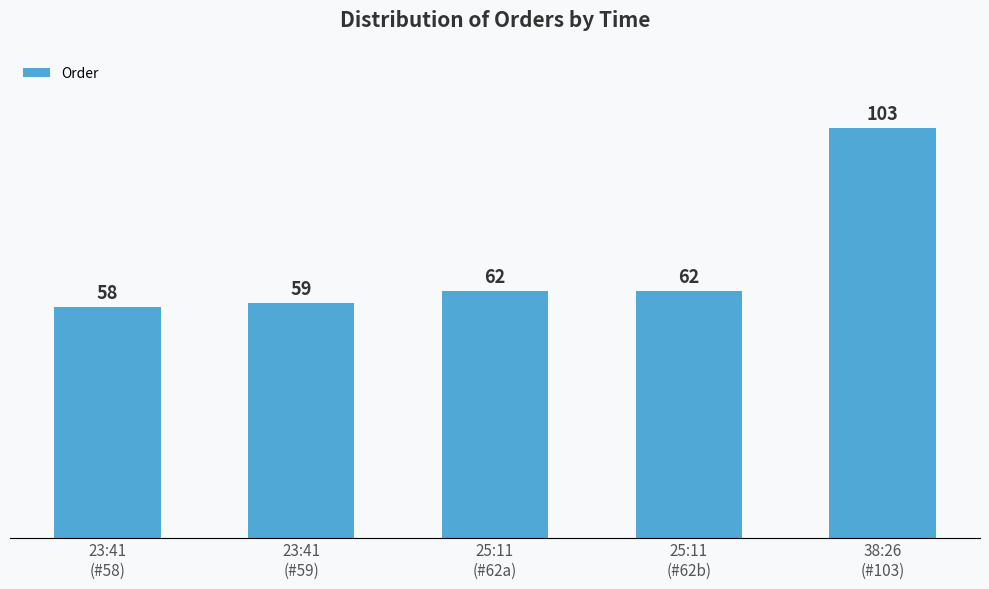

What position from the left is 38:26
(#103)?

5